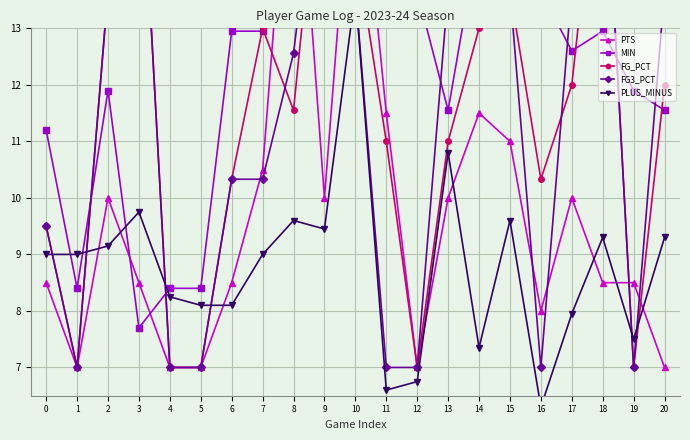

At which label is FG3_PCT closest to 12?

8